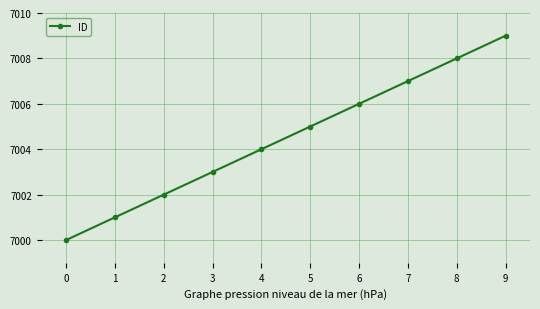

Reading left to right, what are all the values shown in this chart?

0=7000	1=7001	2=7002	3=7003	4=7004	5=7005	6=7006	7=7007	8=7008	9=7009